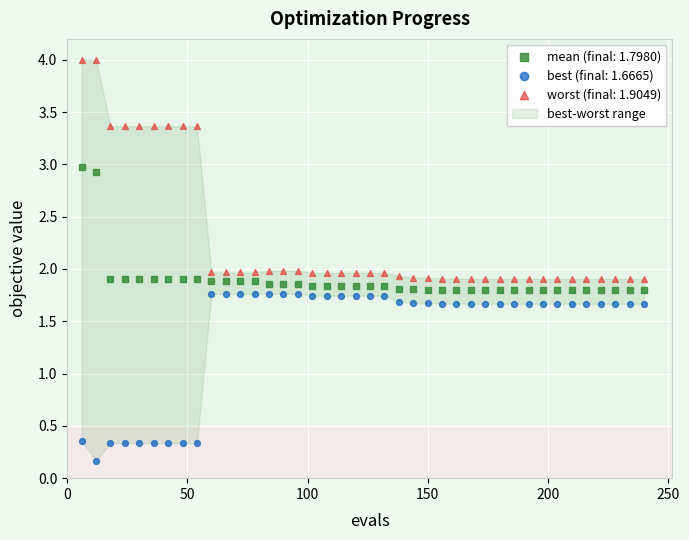

Across all data points, what is the range of Y values (max minus min)?

3.8